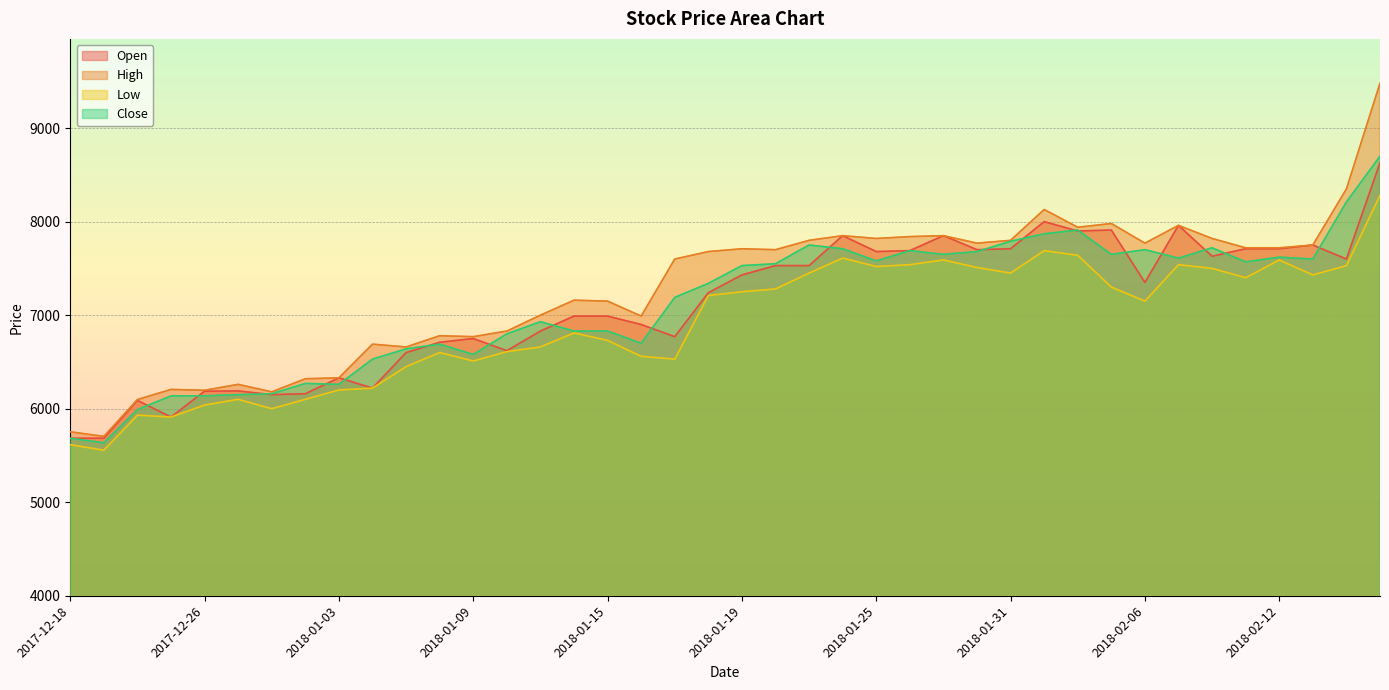

How many times do Open and Close cross each other?

19